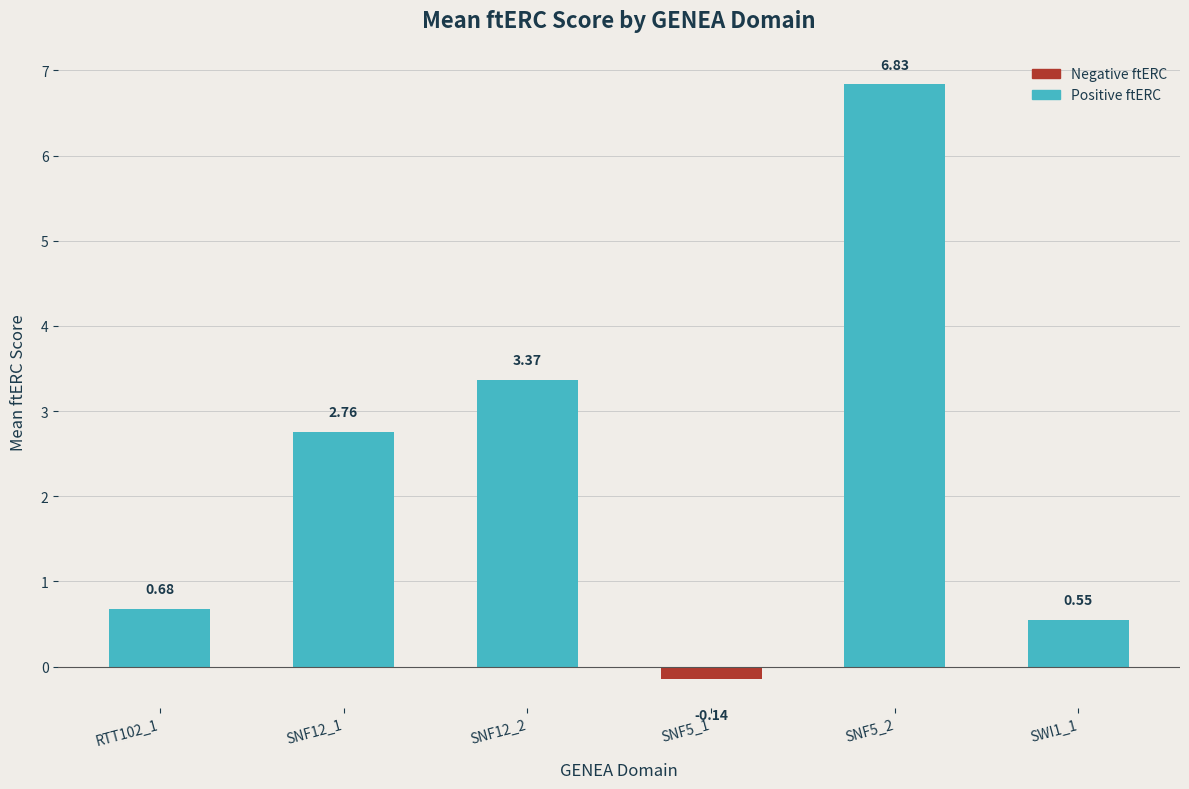

At which label is the value closest to 3?

SNF12_1